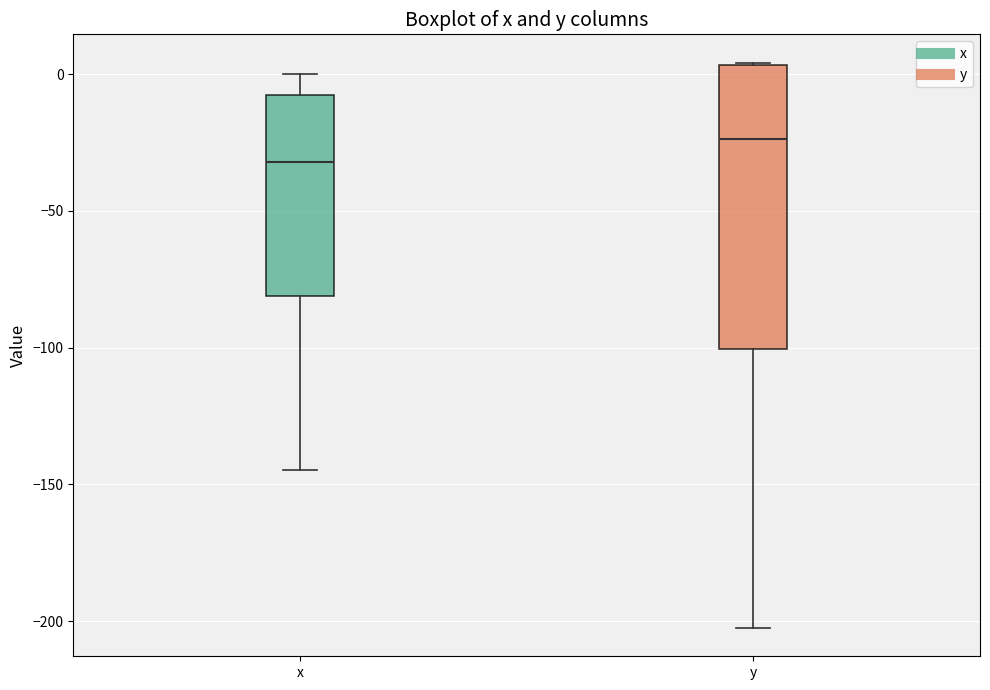

Reading left to right, transcribe this box plot: for each box, give where its median line is, the range the box spans, and where its two whiskers end, as read against the y-axis. The values are not printed on the chart, so give them approximately, as read against the axis.

x: median -30, box -80 to -10, whiskers -145 to 0
y: median -25, box -100 to 5, whiskers -200 to 5